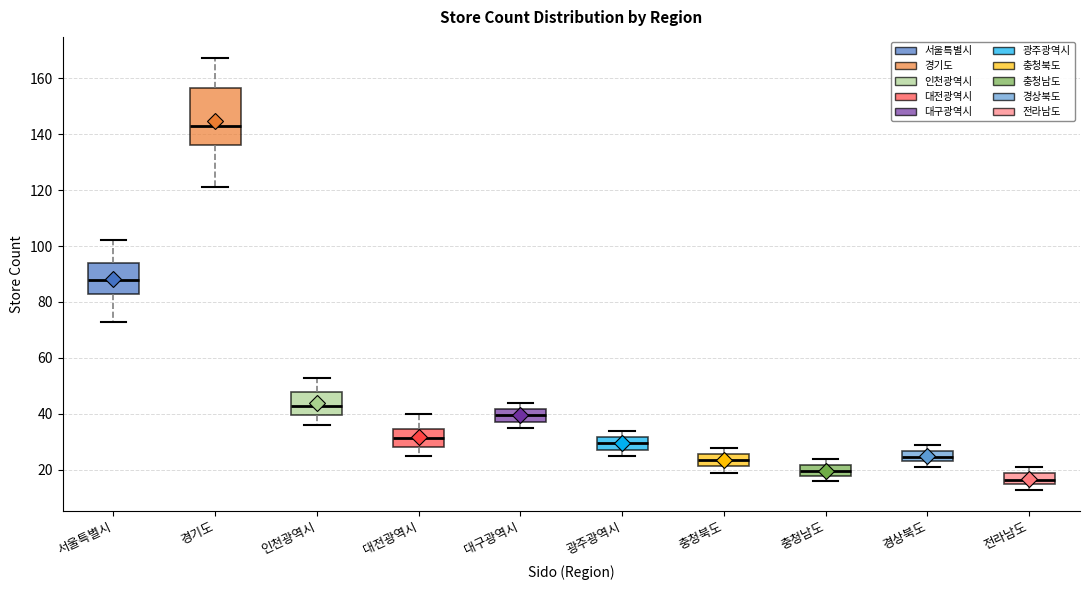

Where does the median line of the box for 서울특별시 sit on the y-axis? The values are not printed on the chart, so give them approximately, as read against the axis.

88